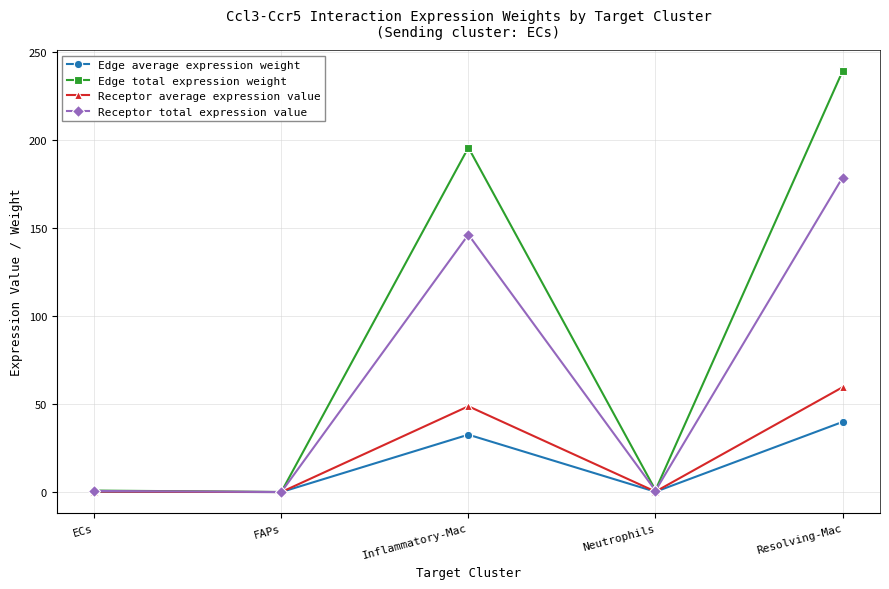

The value of Edge total expression weight at ECs is 0.9. True or false?

True